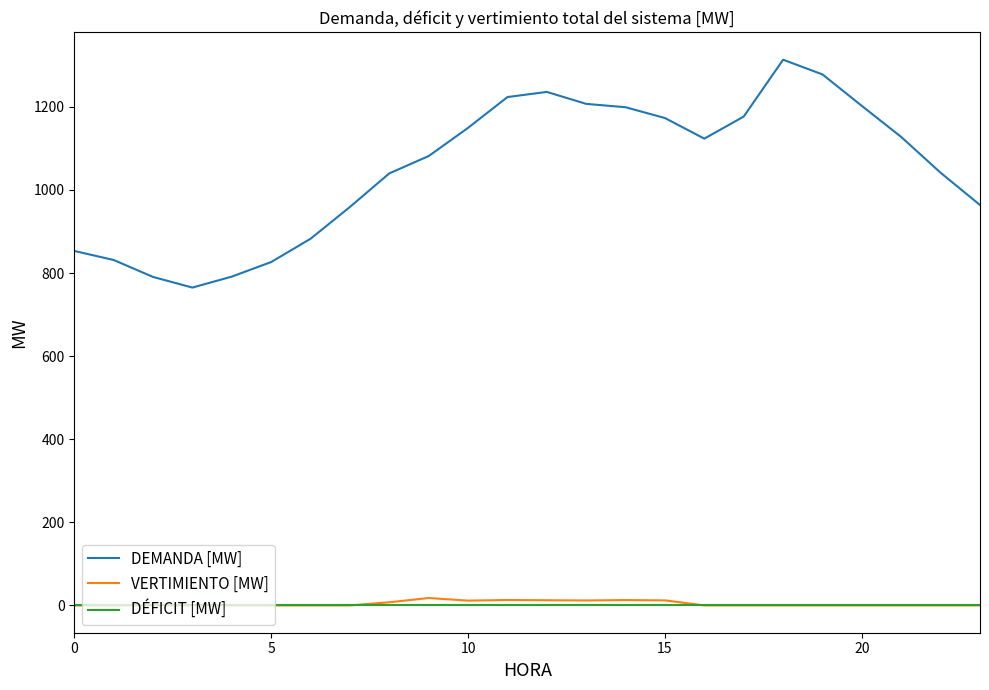

True or false: VERTIMIENTO [MW] and DEMANDA [MW] cross at least once.

False